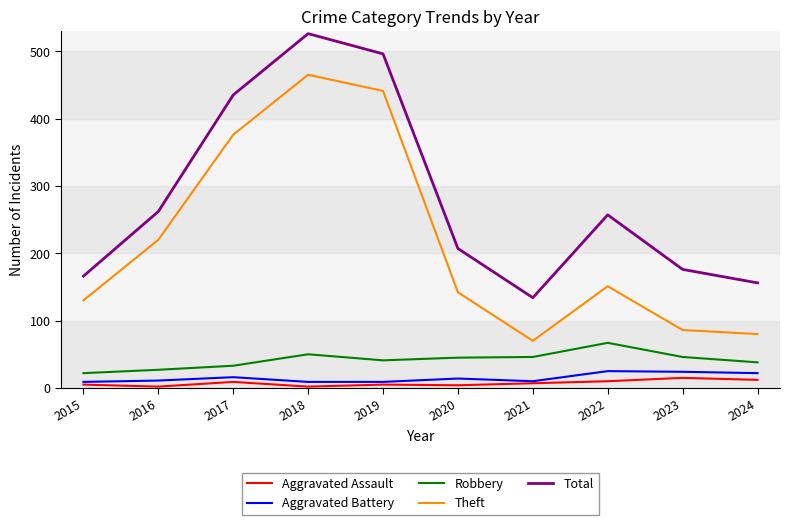

At which label does Theft reach its peak?

2018